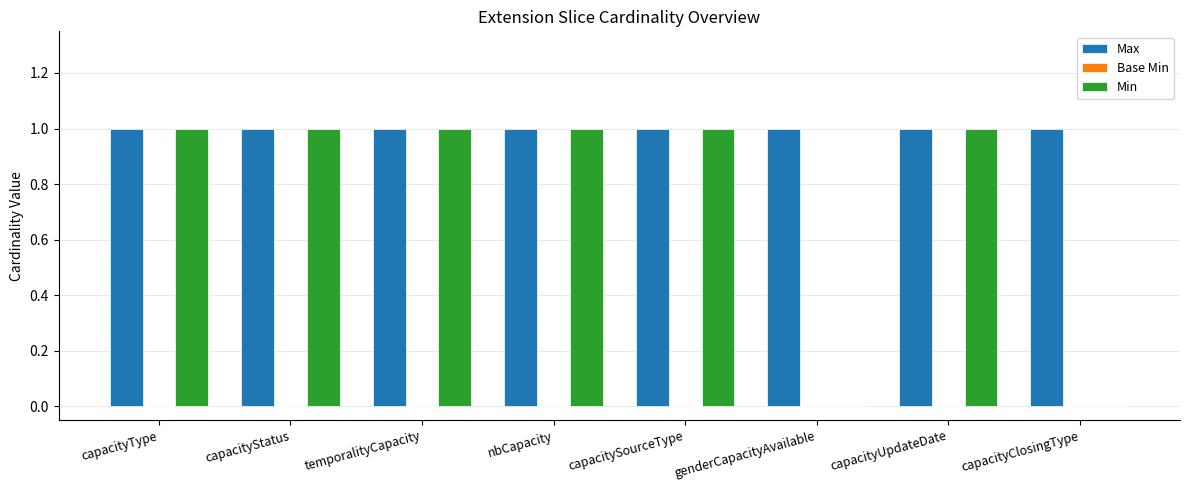

Between capacitySourceType and capacityClosingType, which series saw the biggest shift?

Min